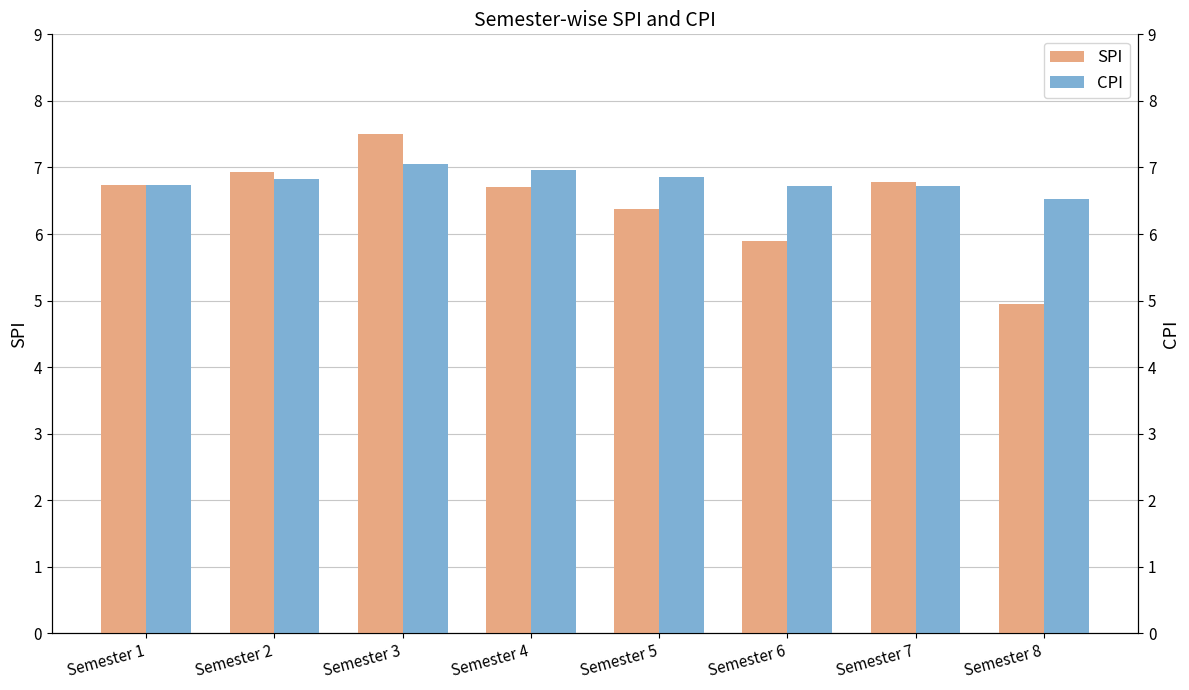

What are all the series names shown in the legend?

SPI, CPI